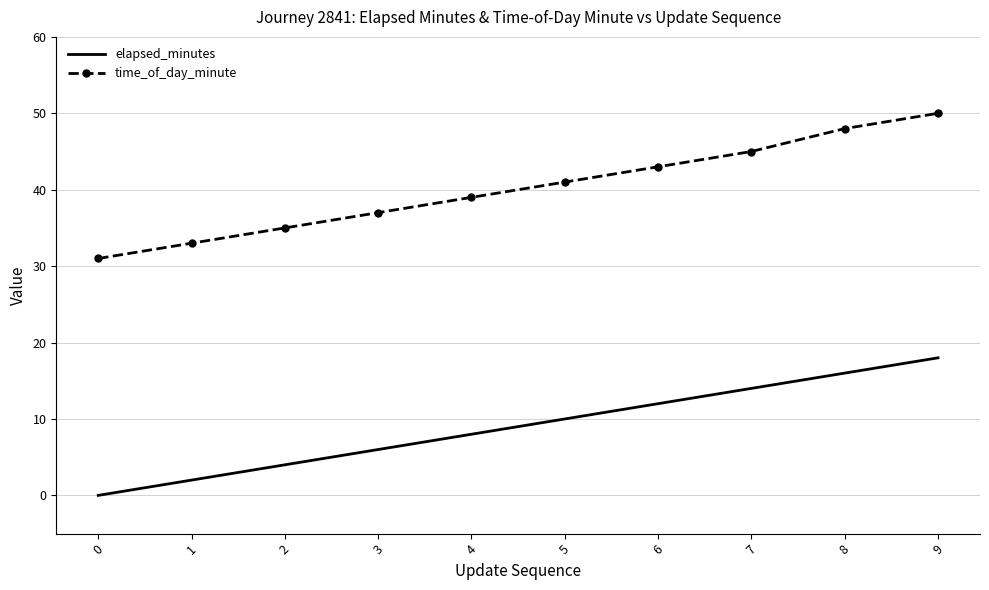

What is the difference between the maximum and minimum values in the time_of_day_minute series?

19